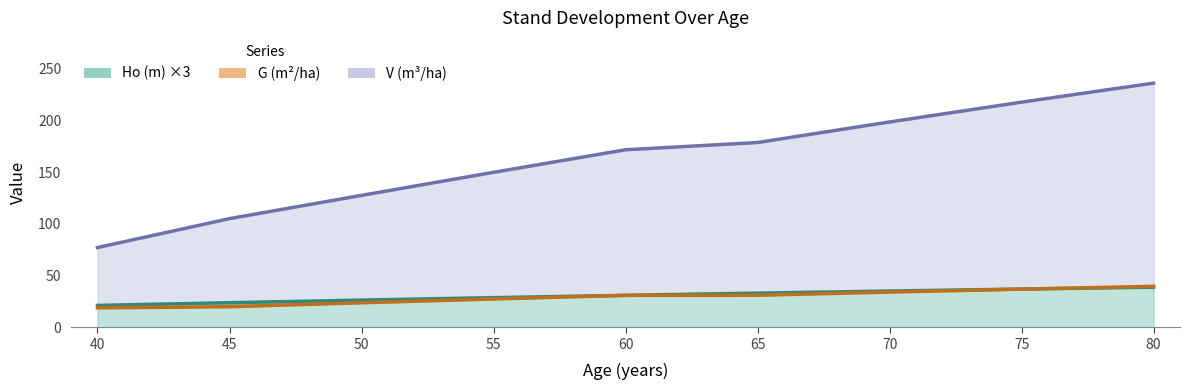

True or false: V (m3/ha) has more than 2 points higher than both neighbors.

False